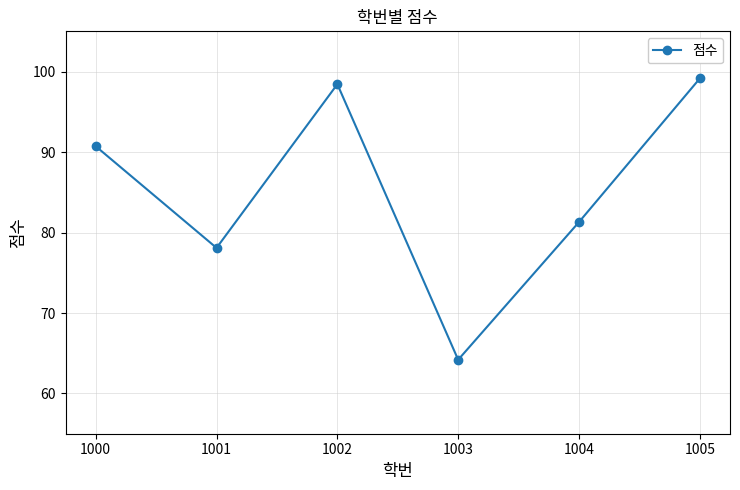

Is it true that the value at 1002 is 98.4?

True